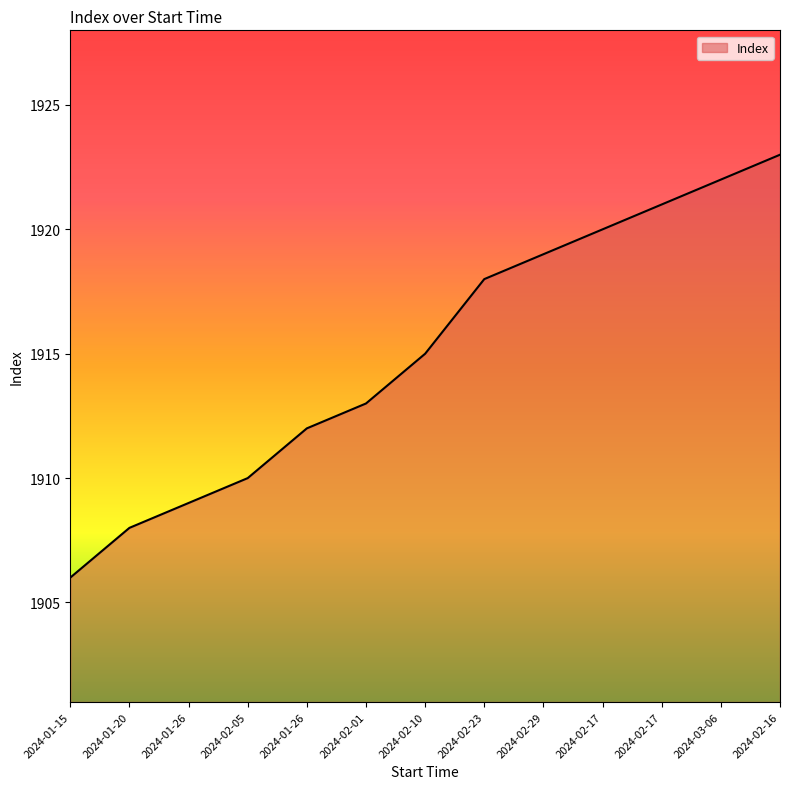

Does the chart display data point markers on the line(s)?

No